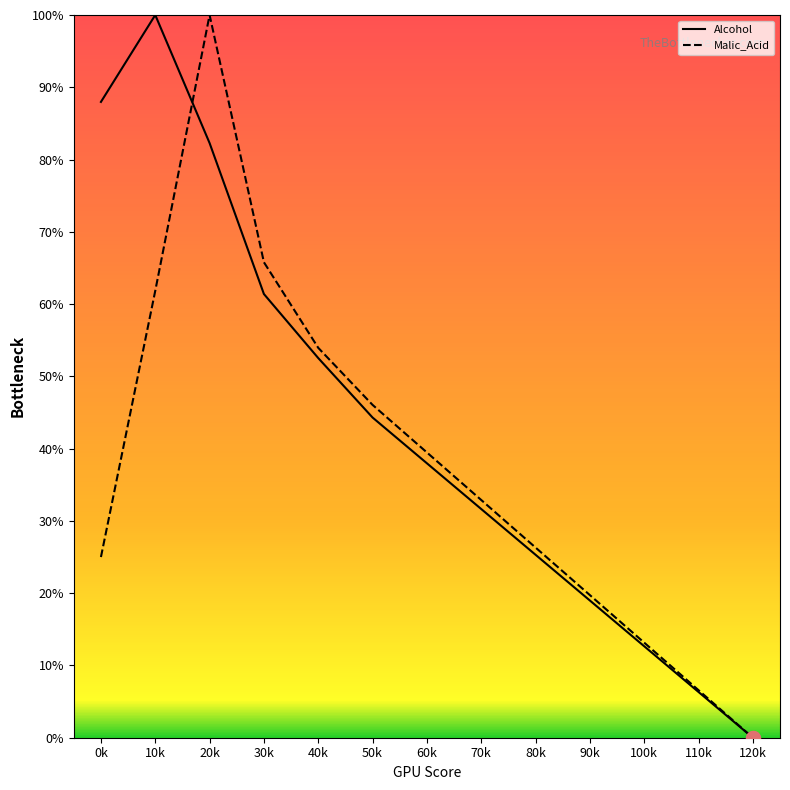

What is the total value across all series at 60k?

77.4